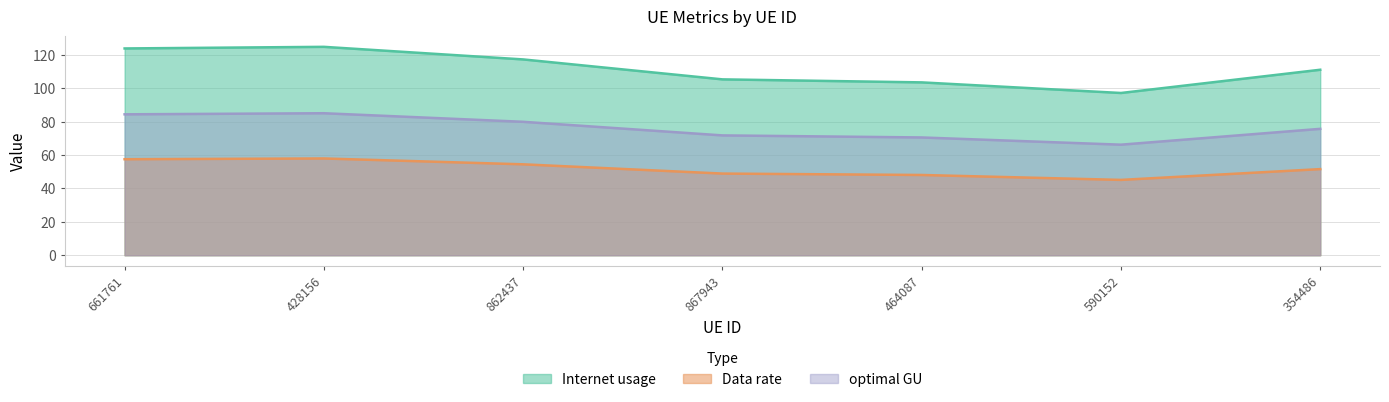

What is the label of the 5th point from the right?

862437